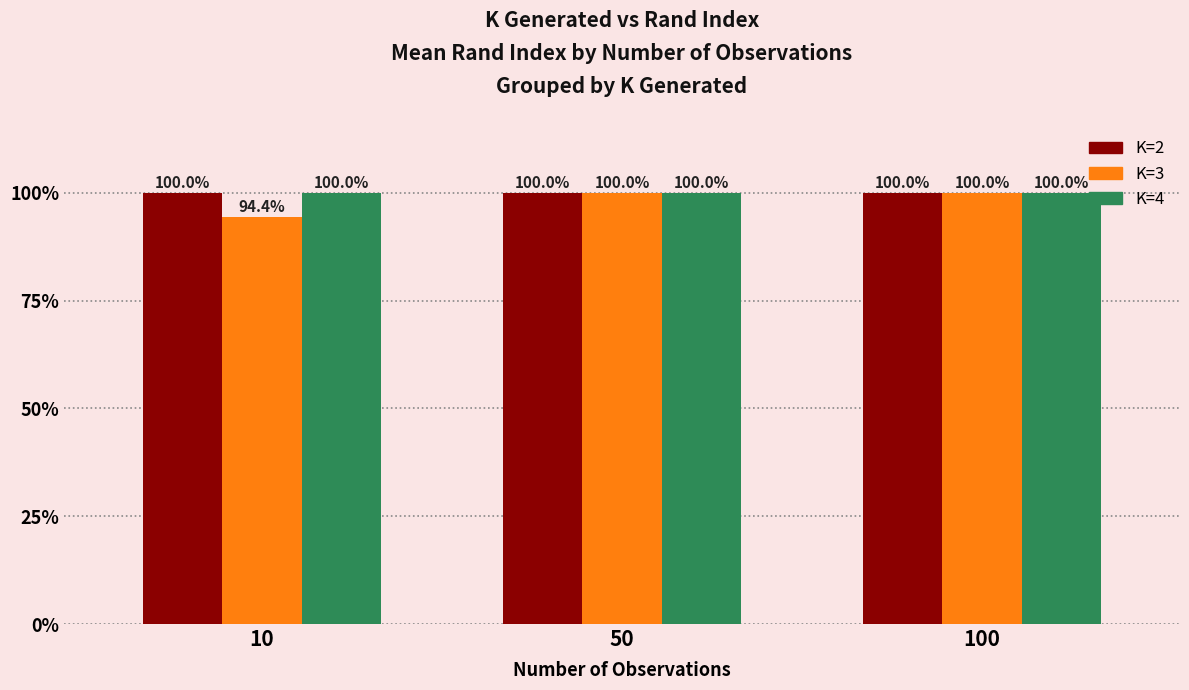

List the labels in order of K=3 value, largest first.

50, 100, 10